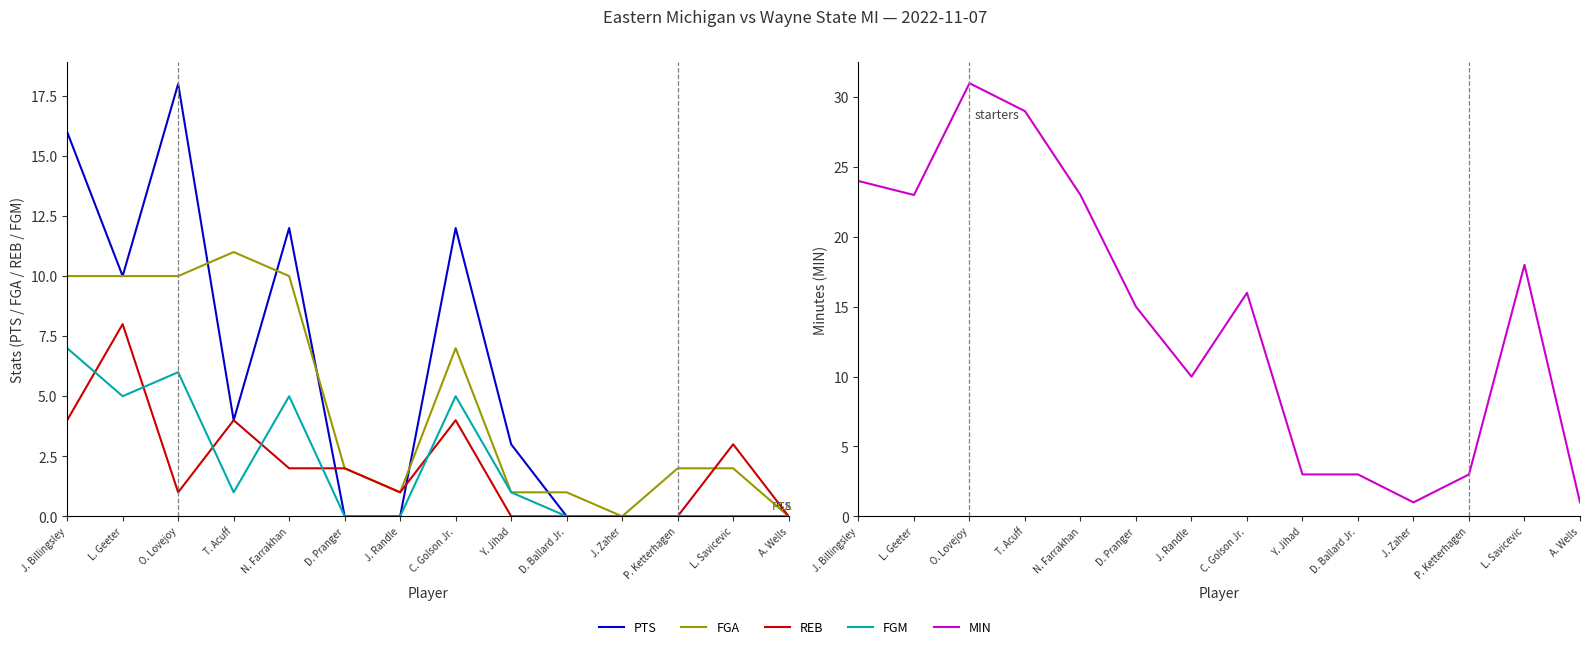

What is the label of the 9th point from the left?

Y. Jihad